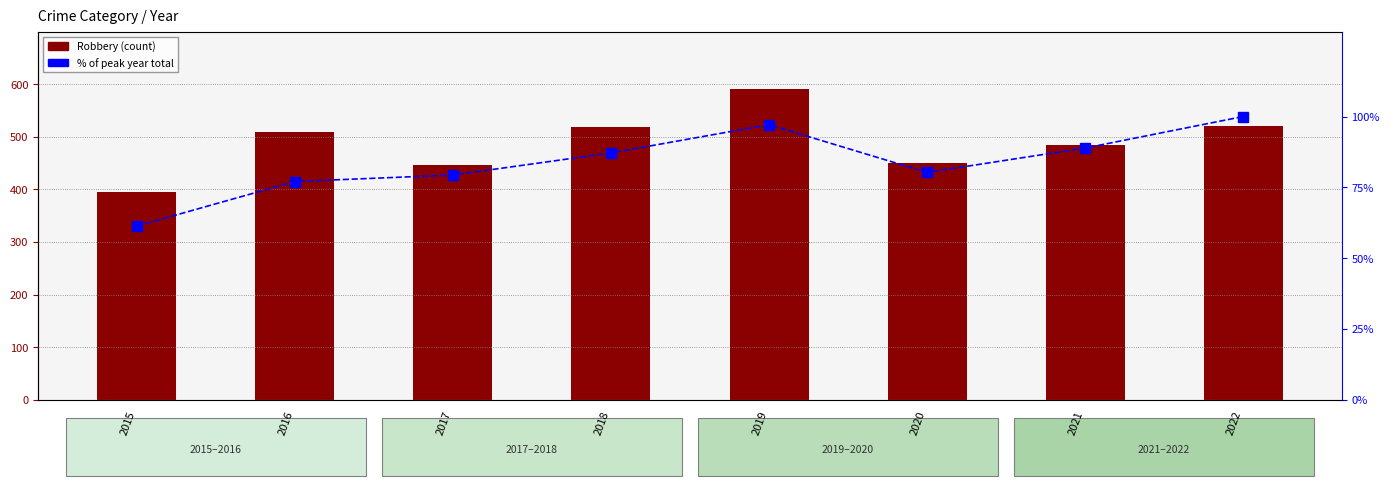

Reading left to right, what are all the values shown in this chart?

Robbery: 2015=395.0	2016=510.0	2017=446.0	2018=519.0	2019=591.0	2020=450.0	2021=484.0	2022=521.0
% of peak total: 2015=61.4	2016=77.1	2017=79.4	2018=87.2	2019=97.1	2020=80.3	2021=88.9	2022=100.0